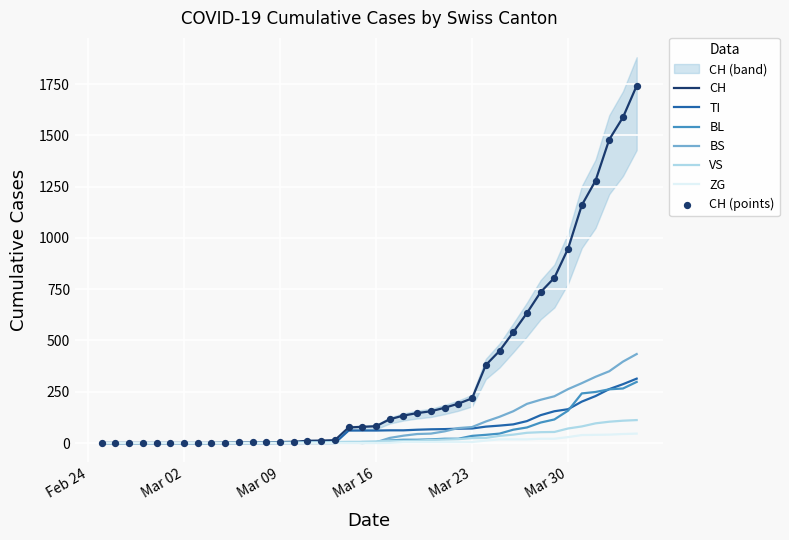

What are all the series names shown in the legend?

CH, TI, BL, BS, VS, ZG